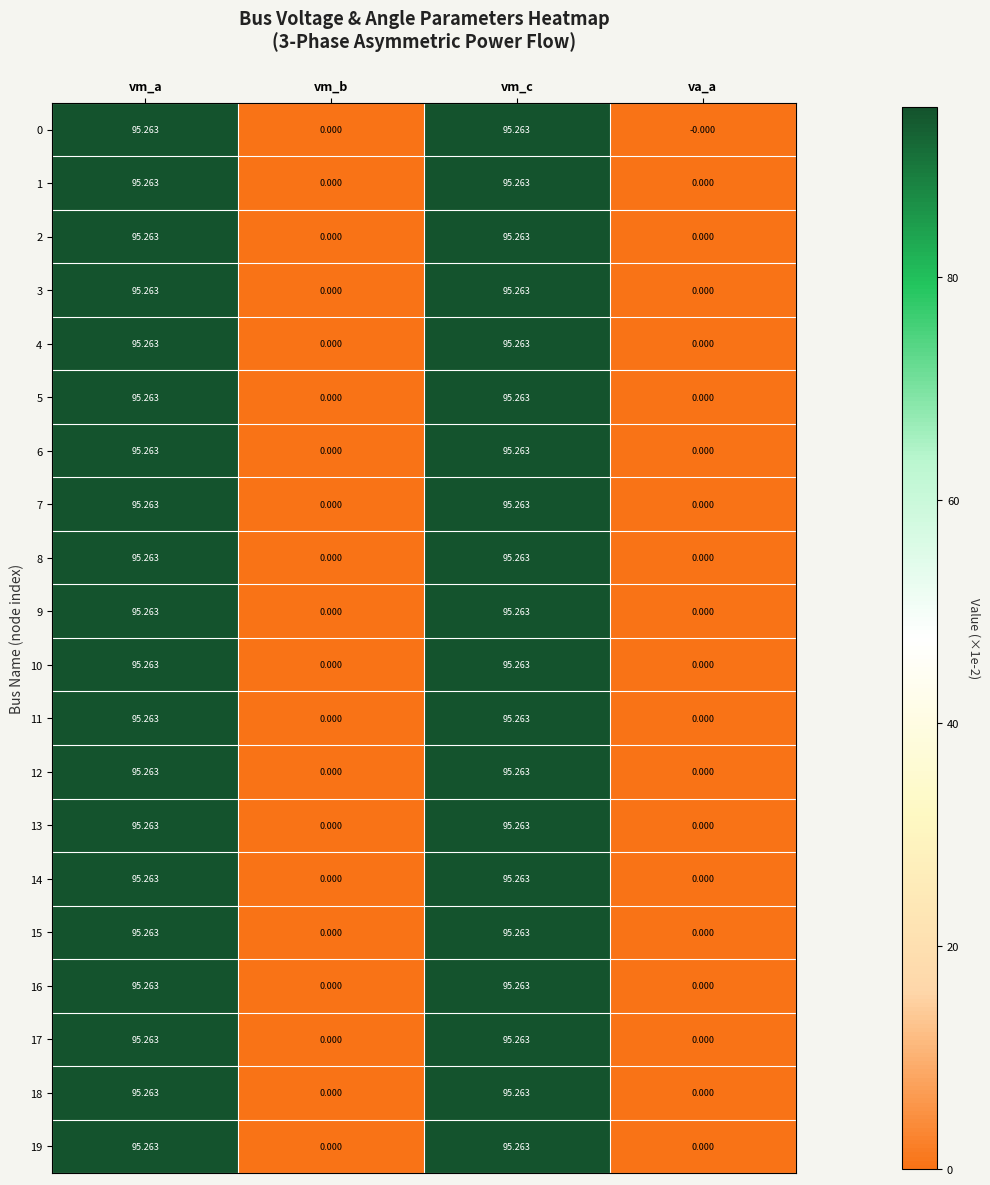

Is the value of 16 at vm_b greater than the value of 9 at vm_c?

No